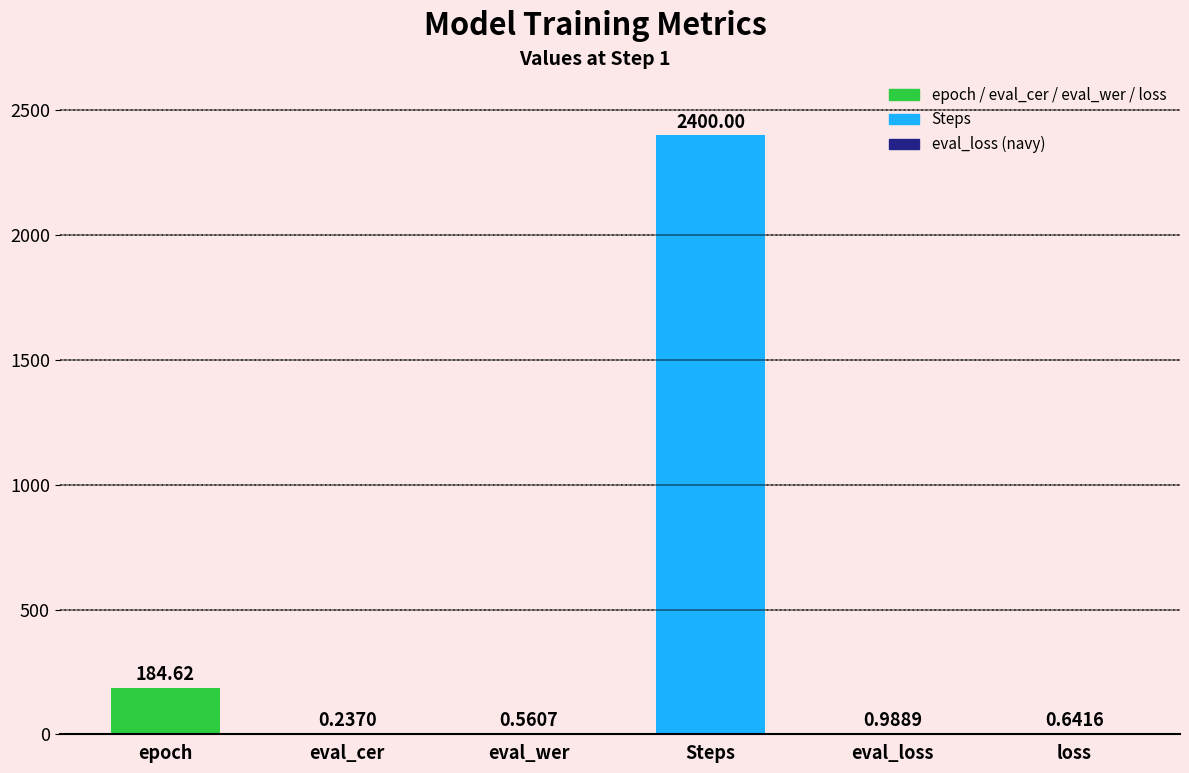

What is the sum of the values at eval_cer and eval_wer?

0.8